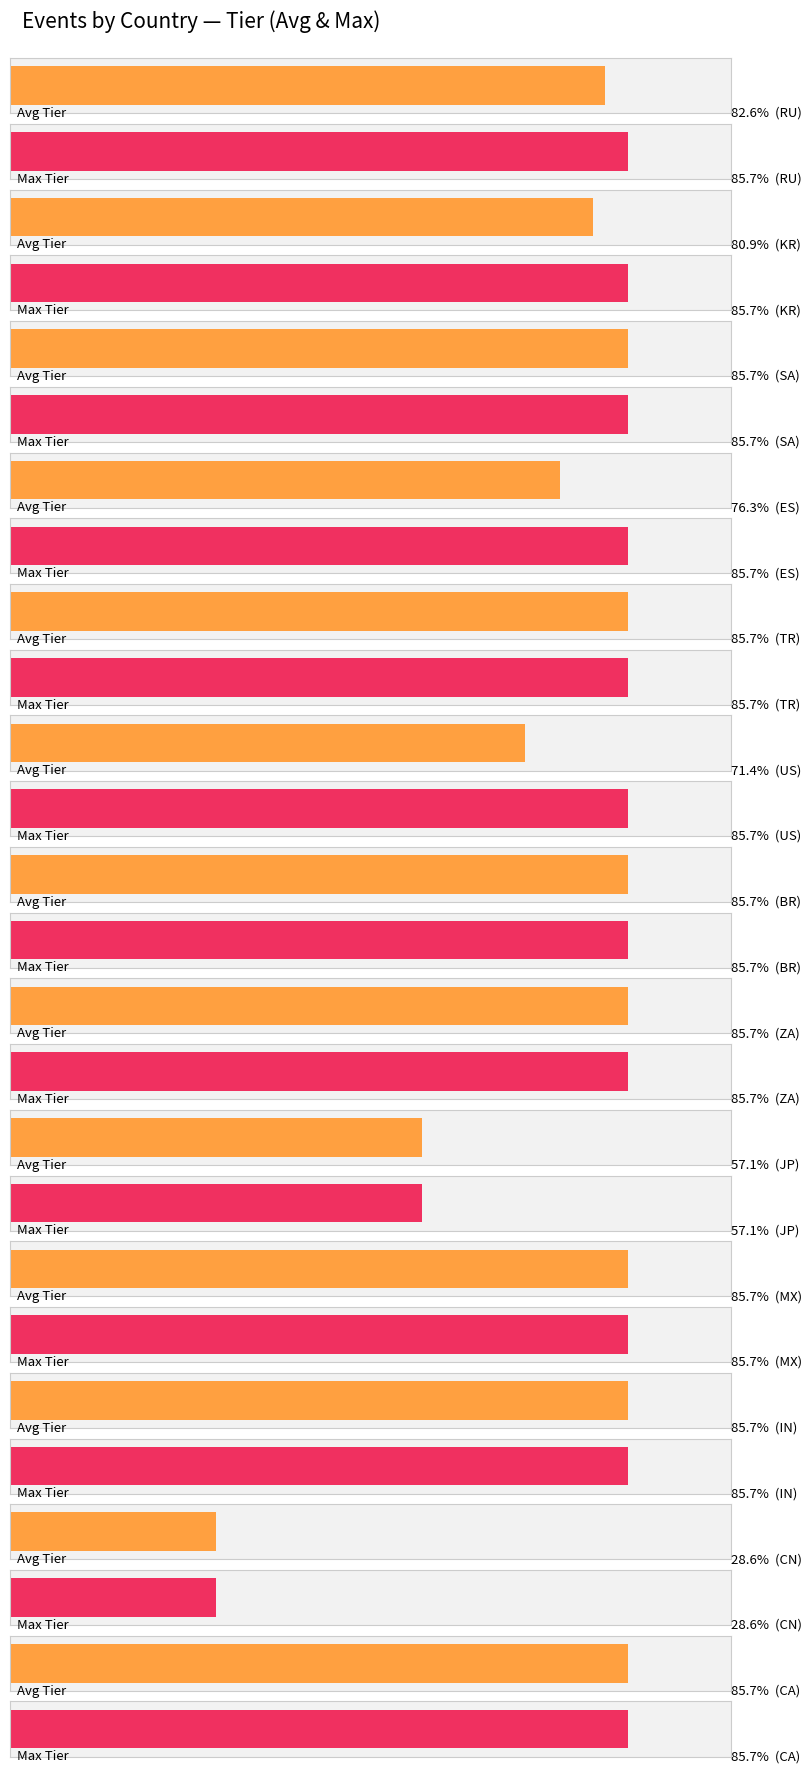

The value of Max Tier at MX is 3.0. True or false?

True